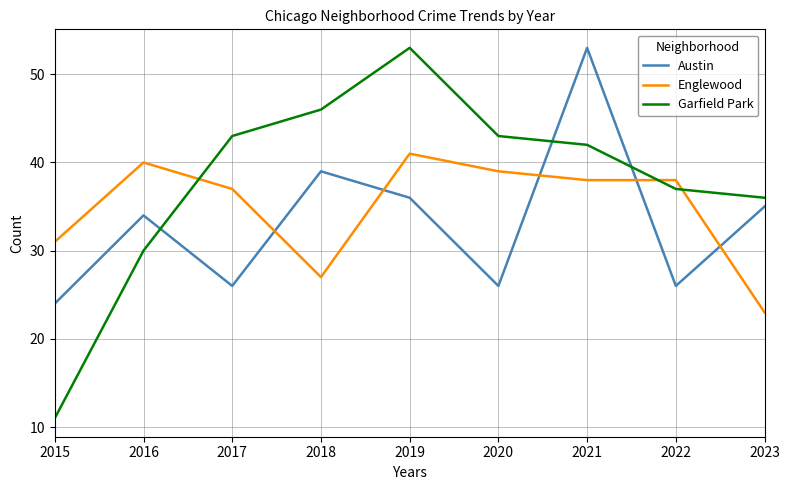

Which series ends up on top after the final intersection of Garfield Park and Englewood?

Garfield Park